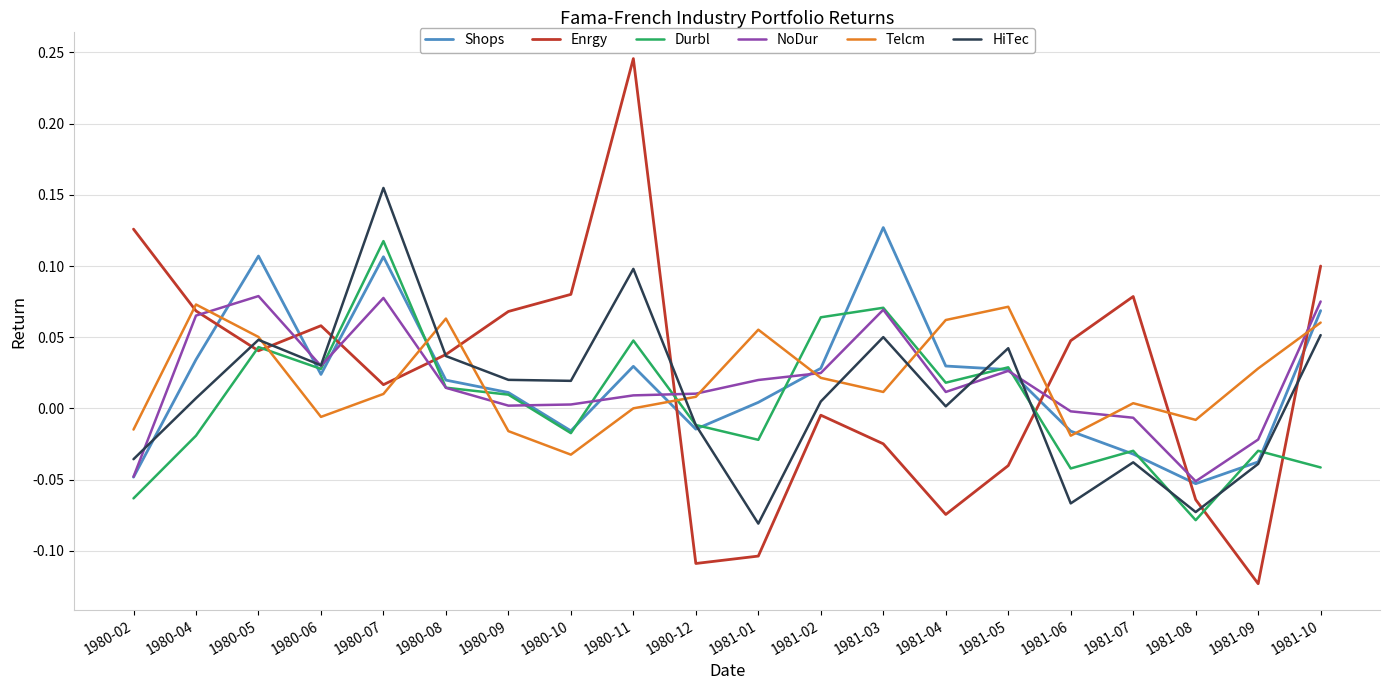

At how many categories does at least one series exceed 0?

19